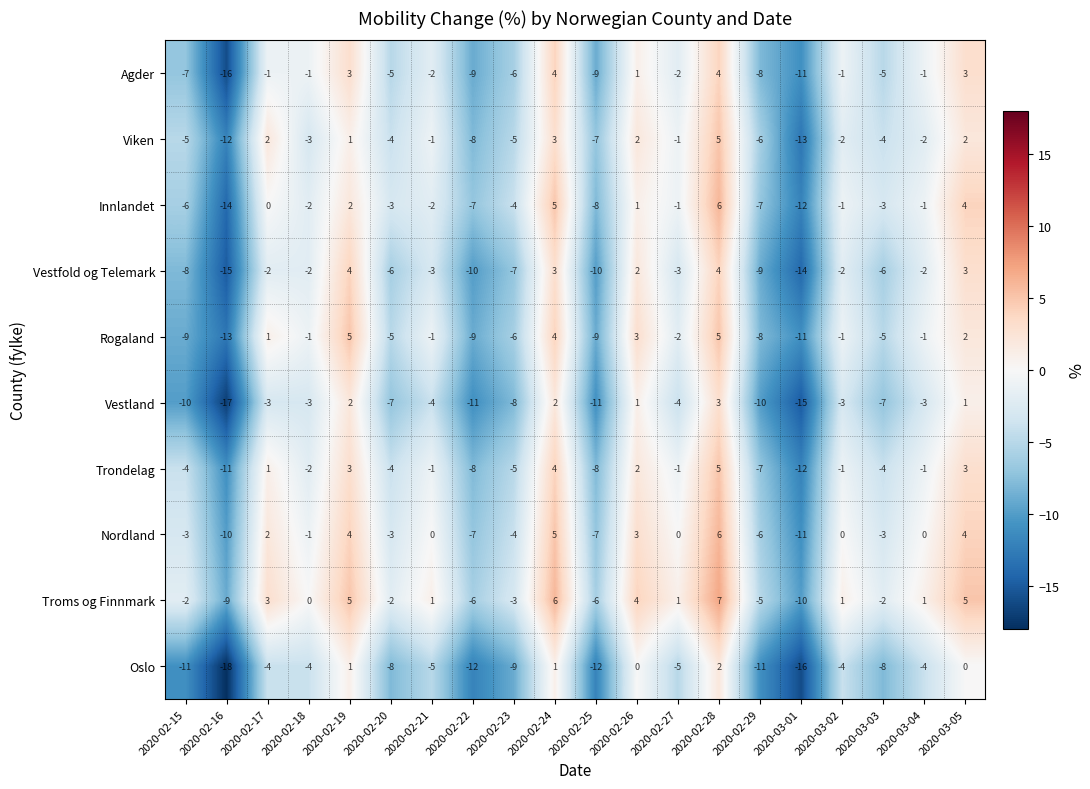

At which category is the sum across all series the highest?

2020-02-28